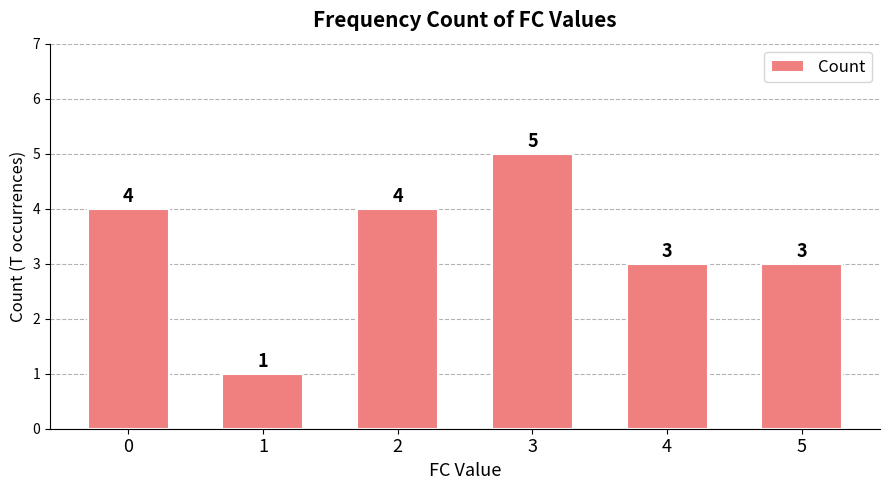

Reading left to right, extract all data points from this chart.

4	1	4	5	3	3